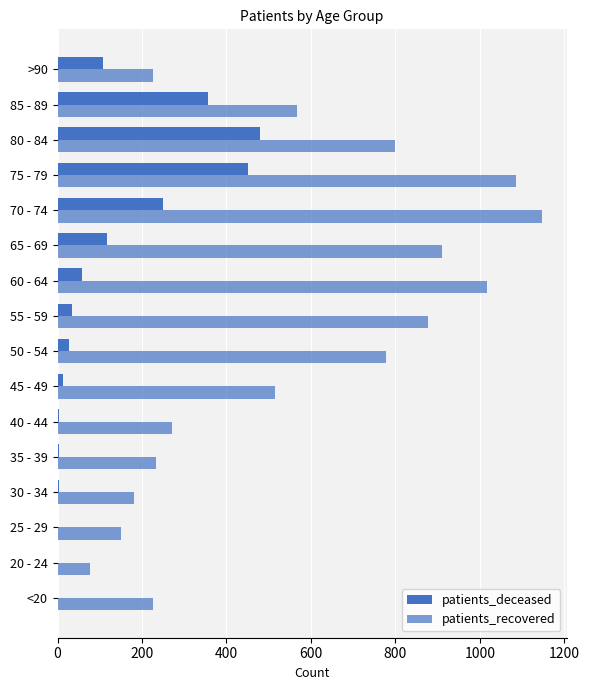

How many data points does each series have?

16